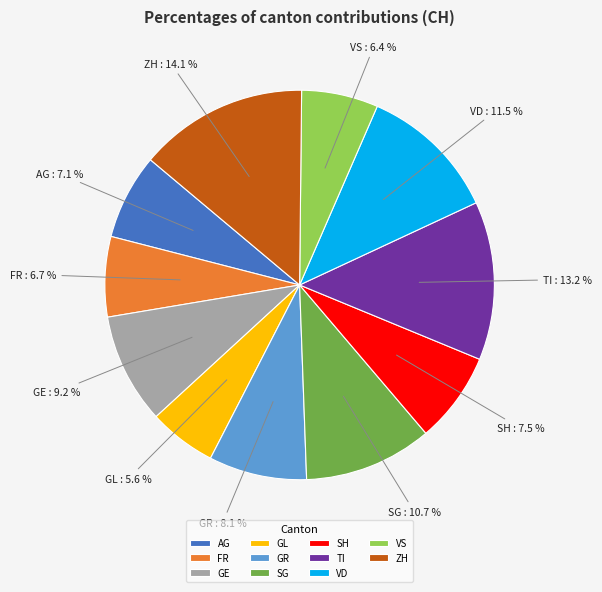

To the nearest percent, what is the combined percentage of GE and GL?

15%